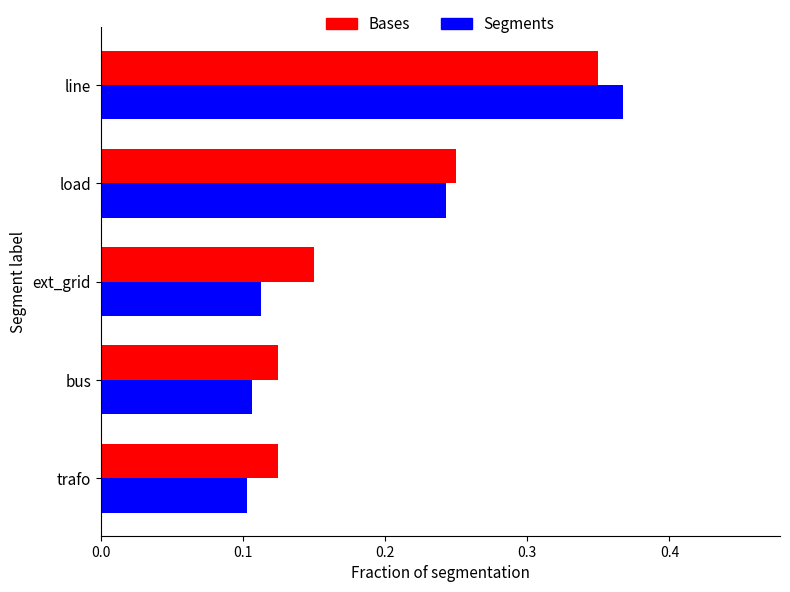

True or false: Bases has a value of 0.1 at load.

False